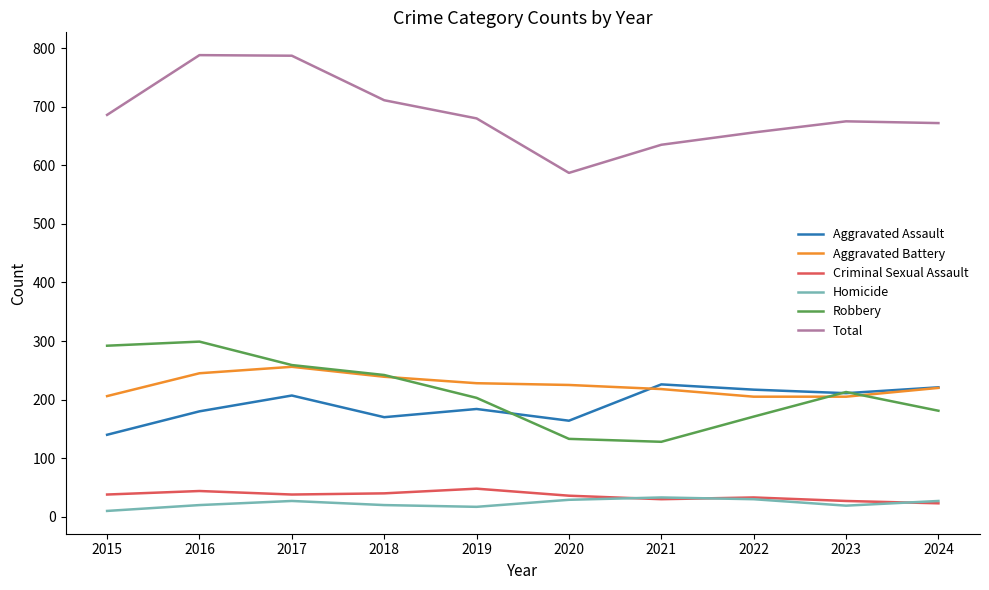

What are all the series names shown in the legend?

Aggravated Assault, Aggravated Battery, Criminal Sexual Assault, Homicide, Robbery, Total